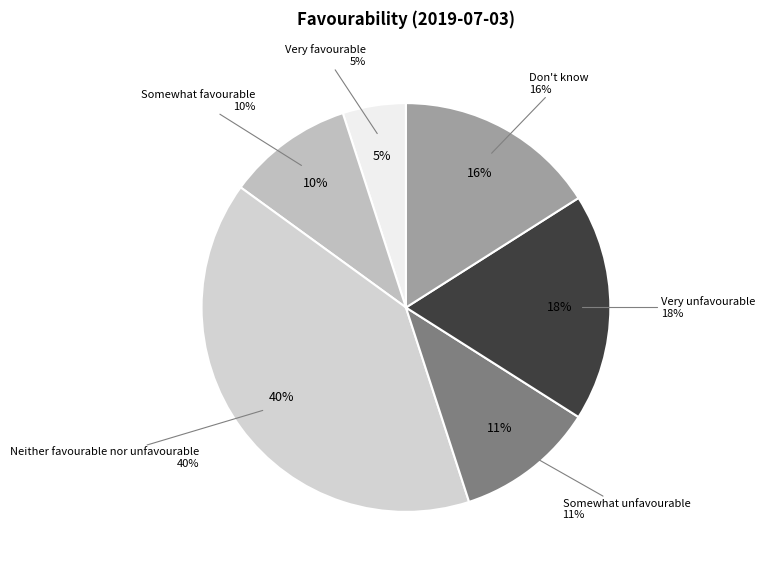

To the nearest percent, what is the average slice percentage?

17%